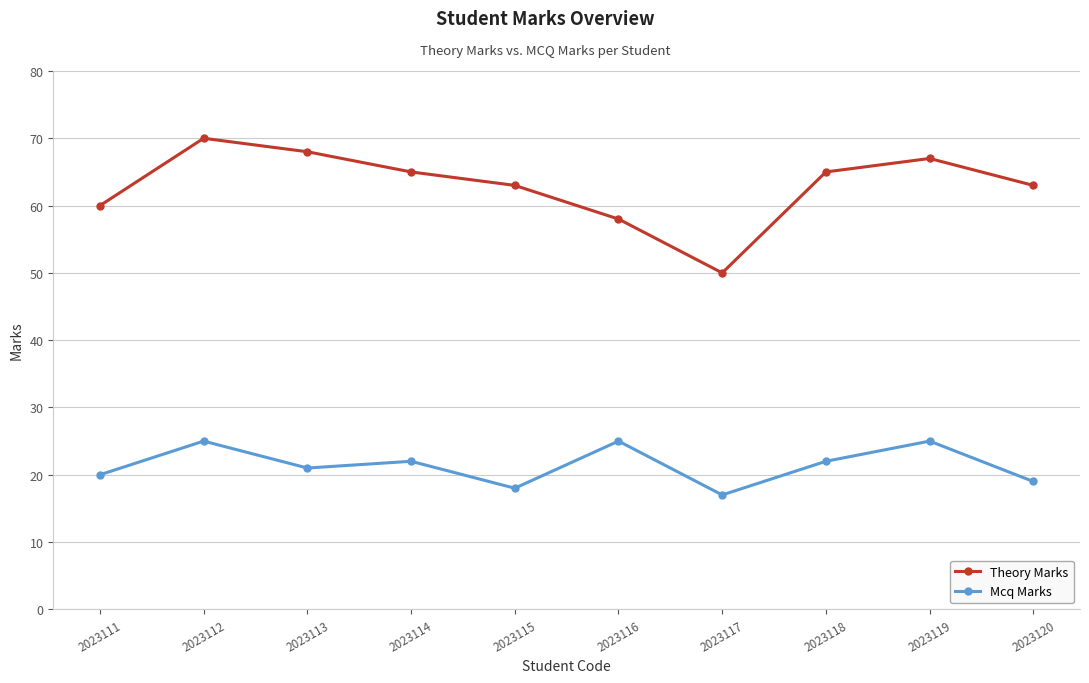

At which category does Mcq Marks reach its first local peak?

2023112